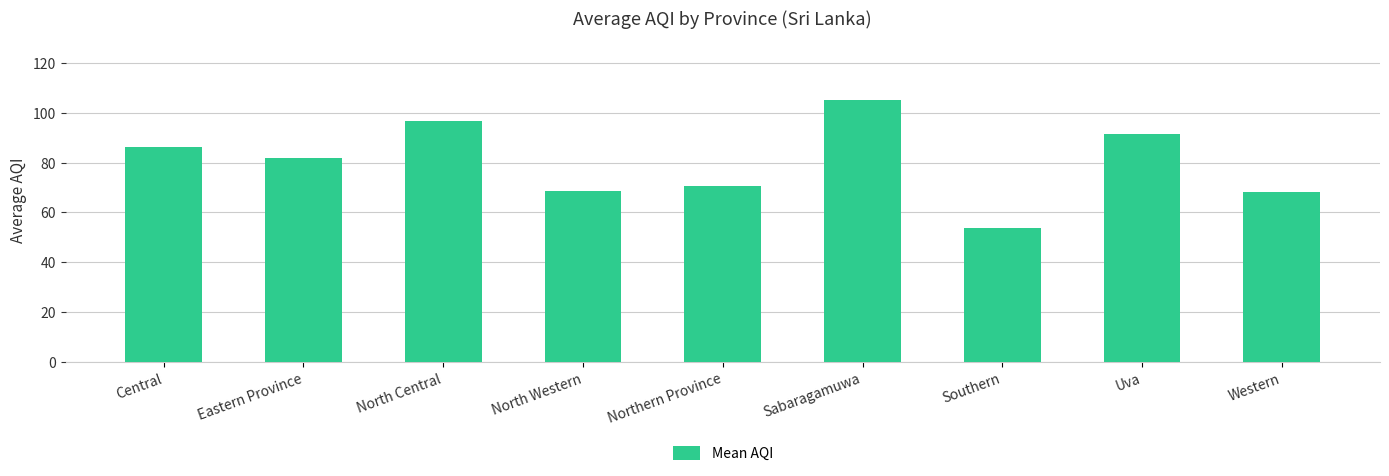

How many data points are less than 82?

4